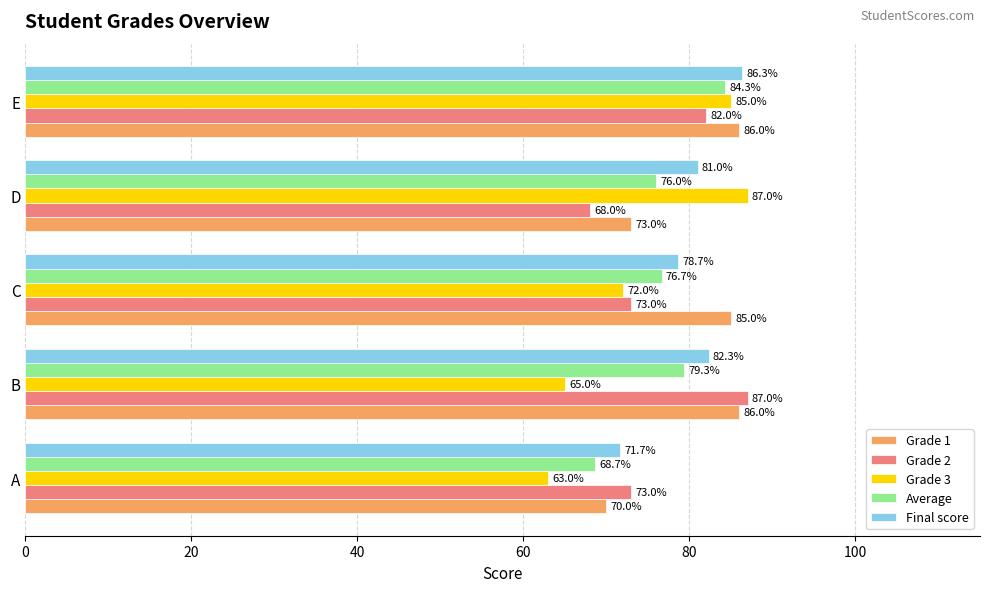

Which series has the widest spread of values?

Grade 3